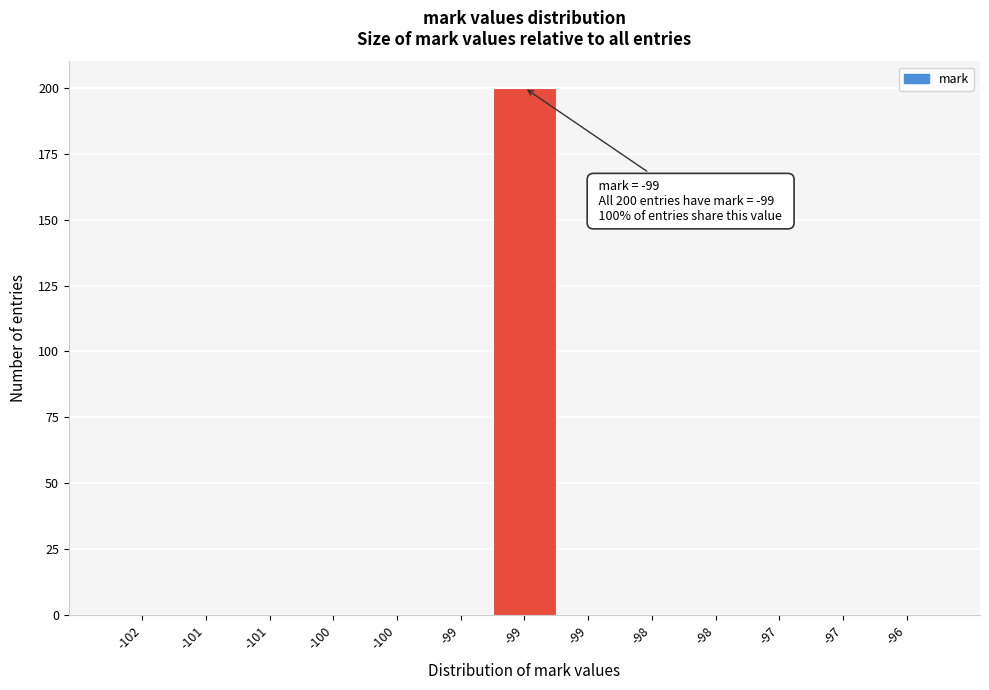

Are the bars horizontal?

No